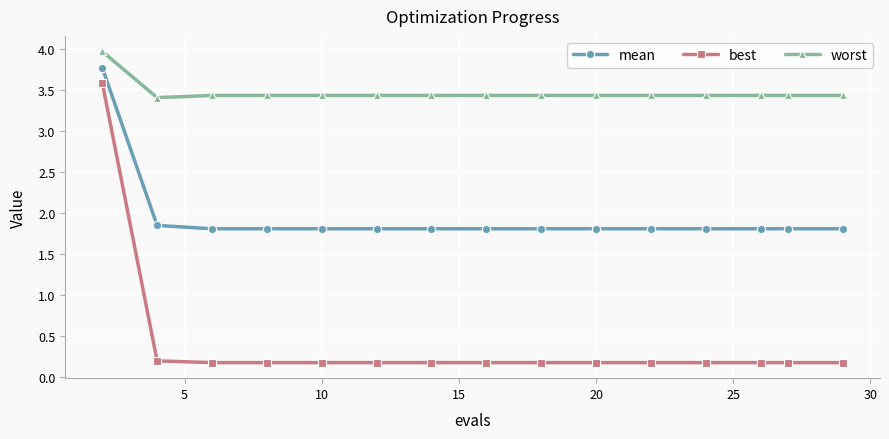

What is the greatest value displayed?

4.0